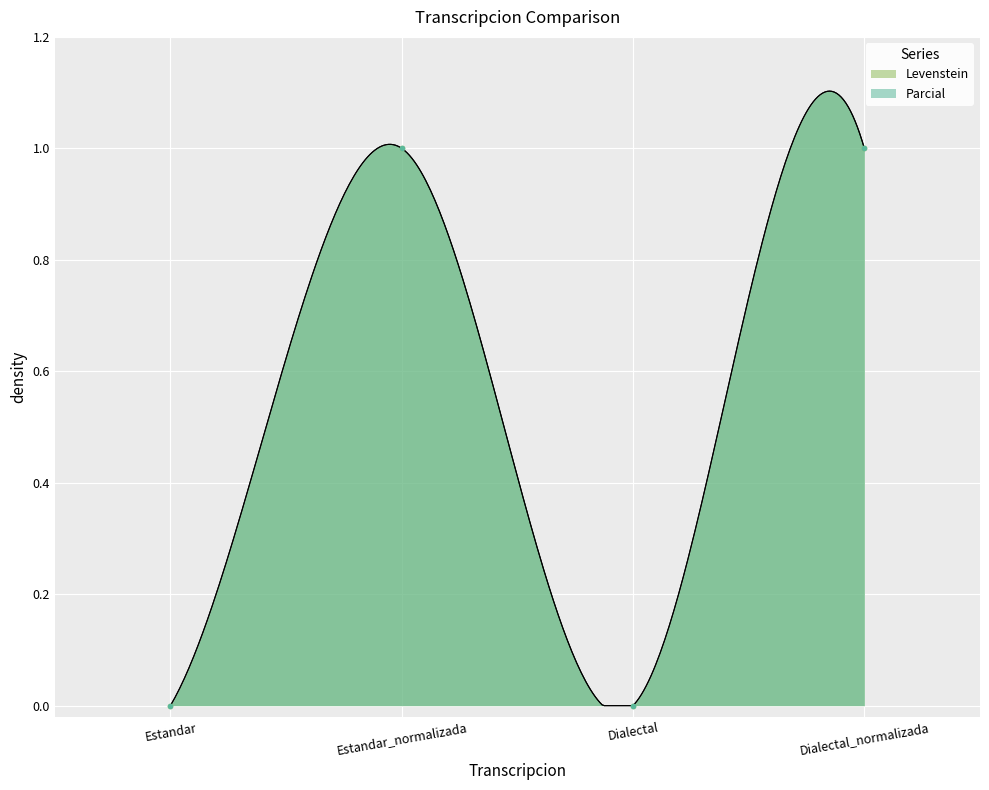

True or false: Parcial has a value of 0.0 at Estandar.

True